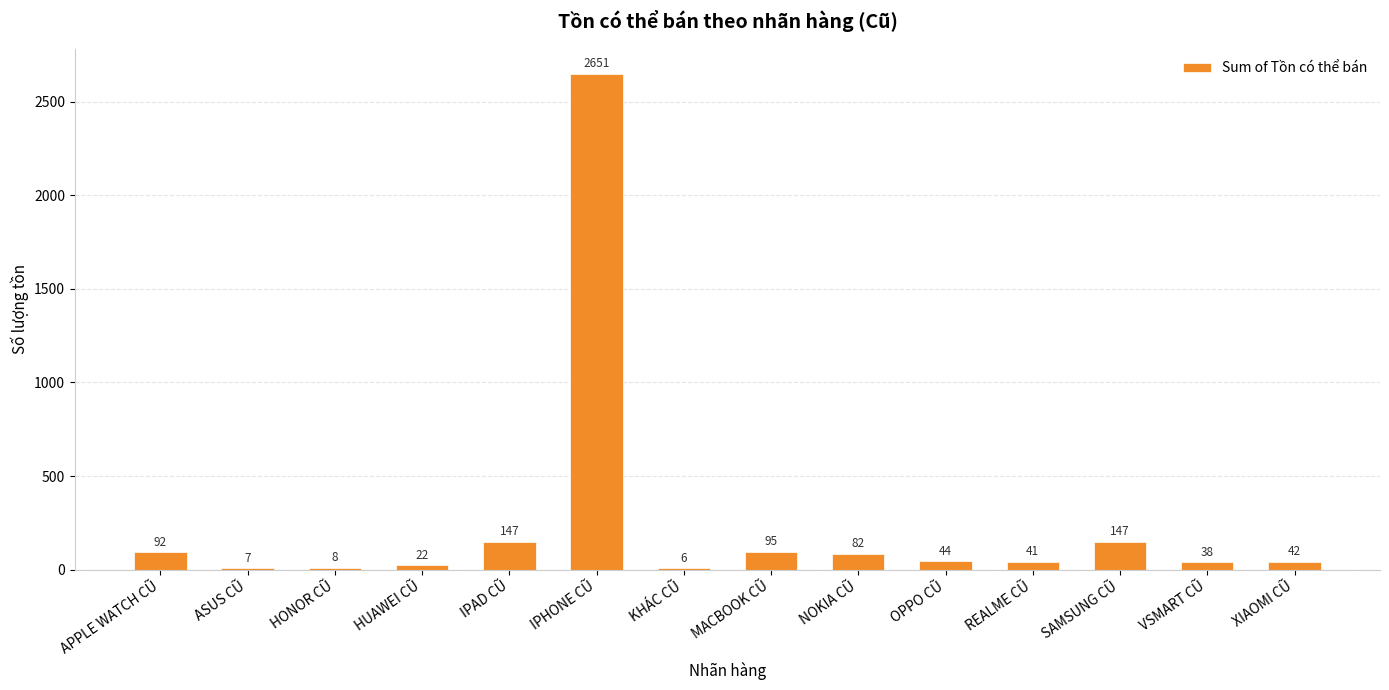

The value at OPPO CŨ is 44. True or false?

True